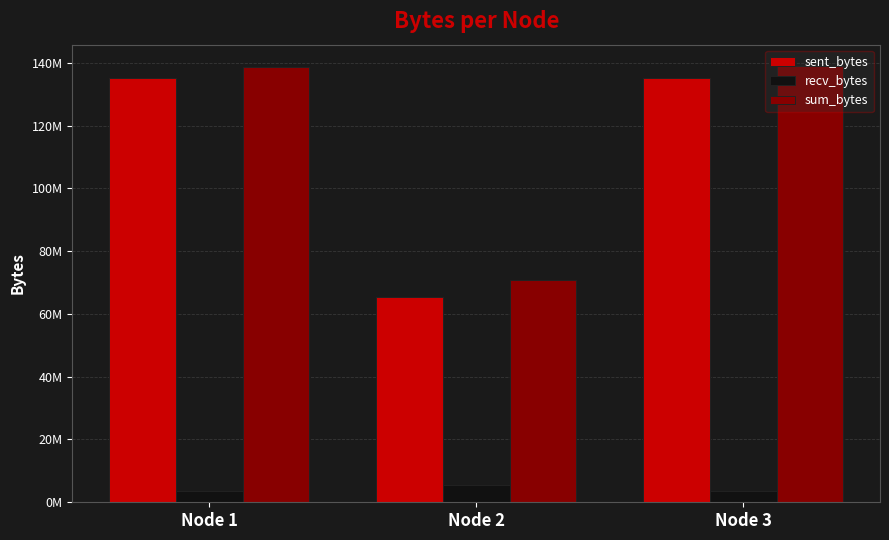

Reading right to left, transcribe all the data shown in this chart.

sent_bytes: 135284409	65314642	135232762
recv_bytes: 3555288	5620952	3537196
sum_bytes: 138839697	70935594	138769958